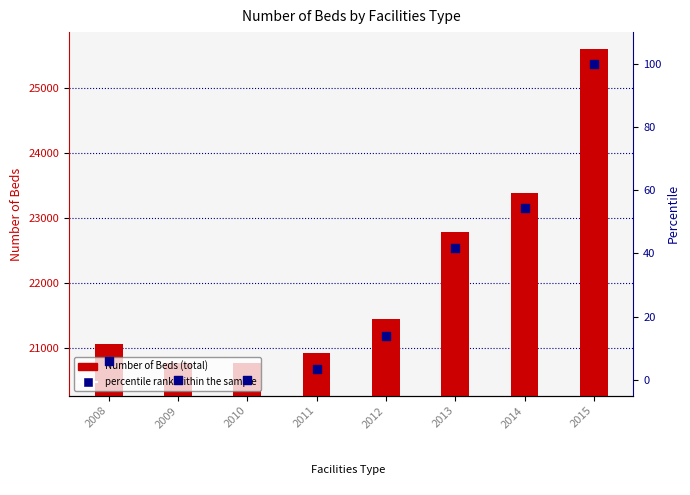

Which series has the largest Y range (max minus min)?

Number of Beds (total)